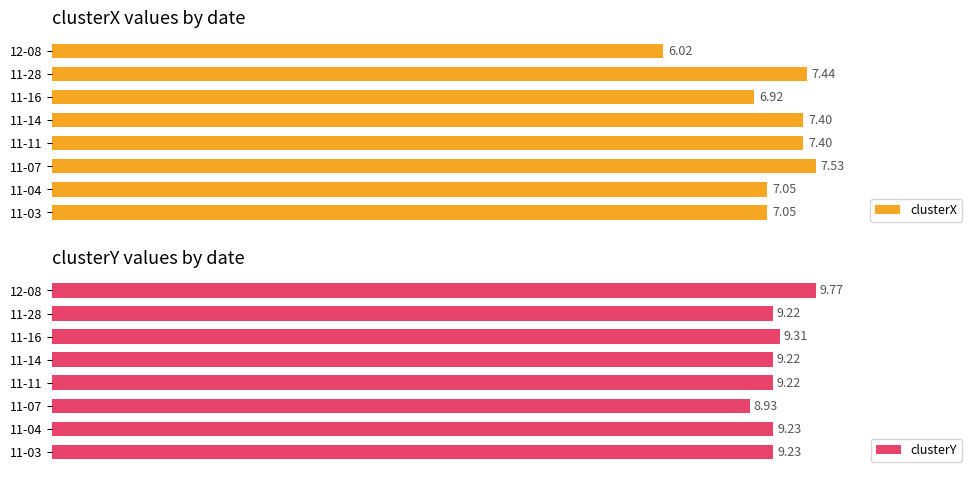

List the series in order of their overall mean, lowest first.

clusterX, clusterY